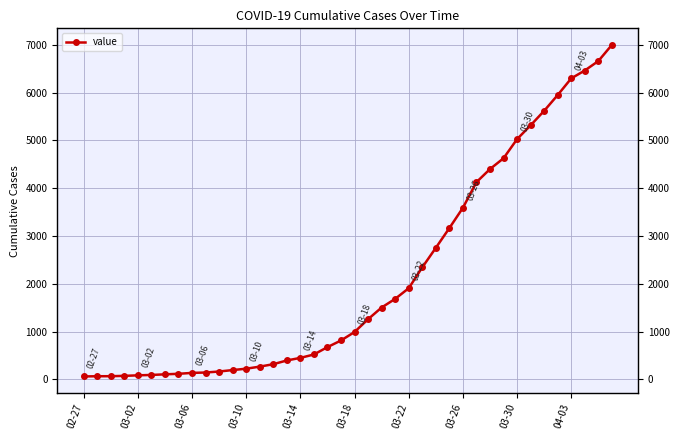

The chart shows a value of 9793 at 04-03. True or false?

False